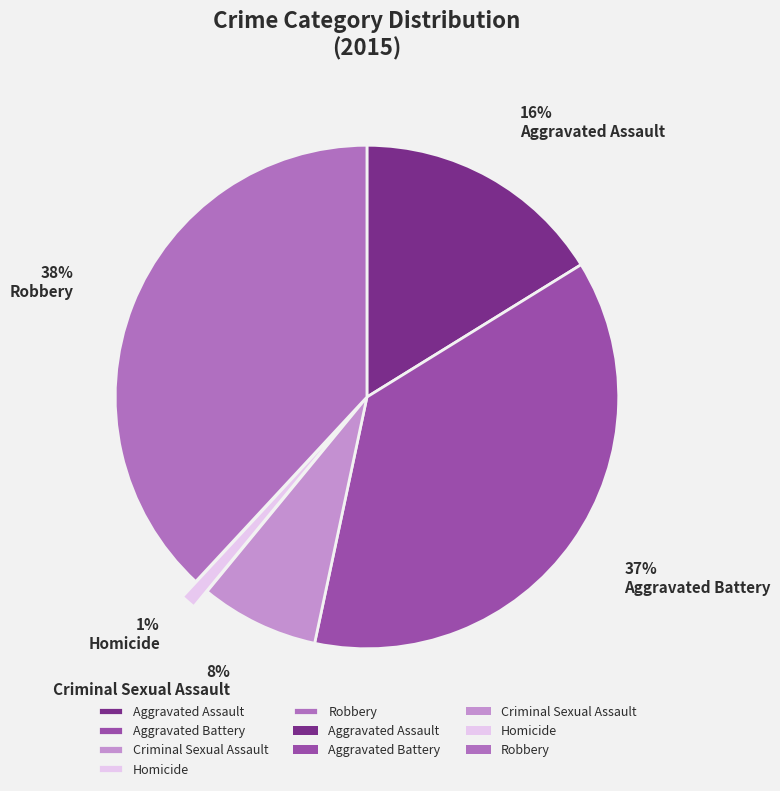

To the nearest percent, what percentage of the pie is Aggravated Battery?

37%